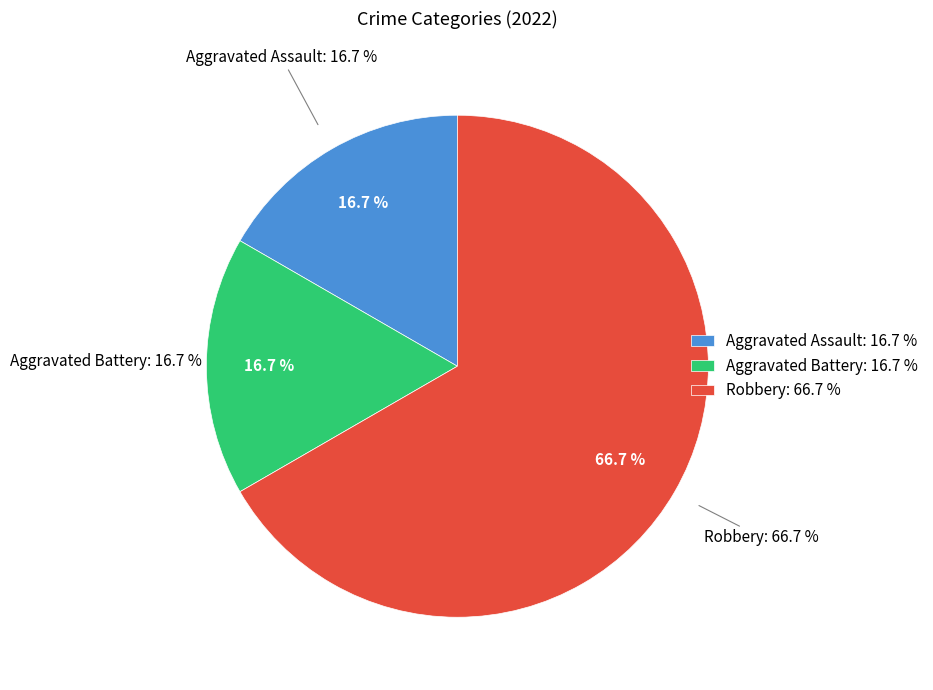

What percentage is NOT represented by Aggravated Battery?

83.3%